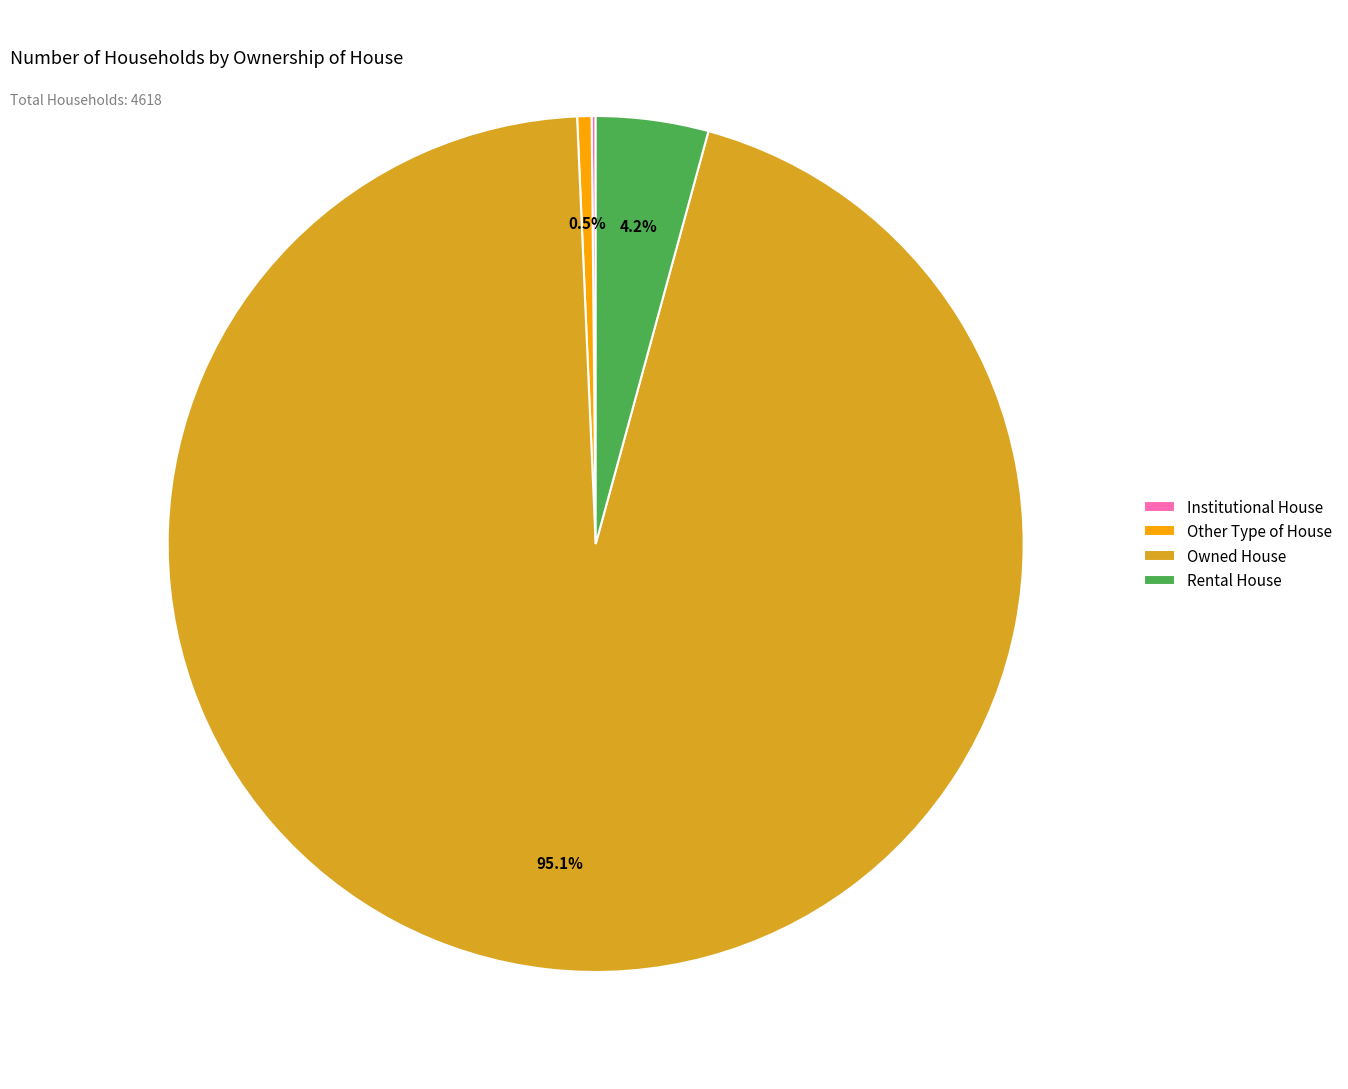

What is the largest slice in the pie chart?

Owned House